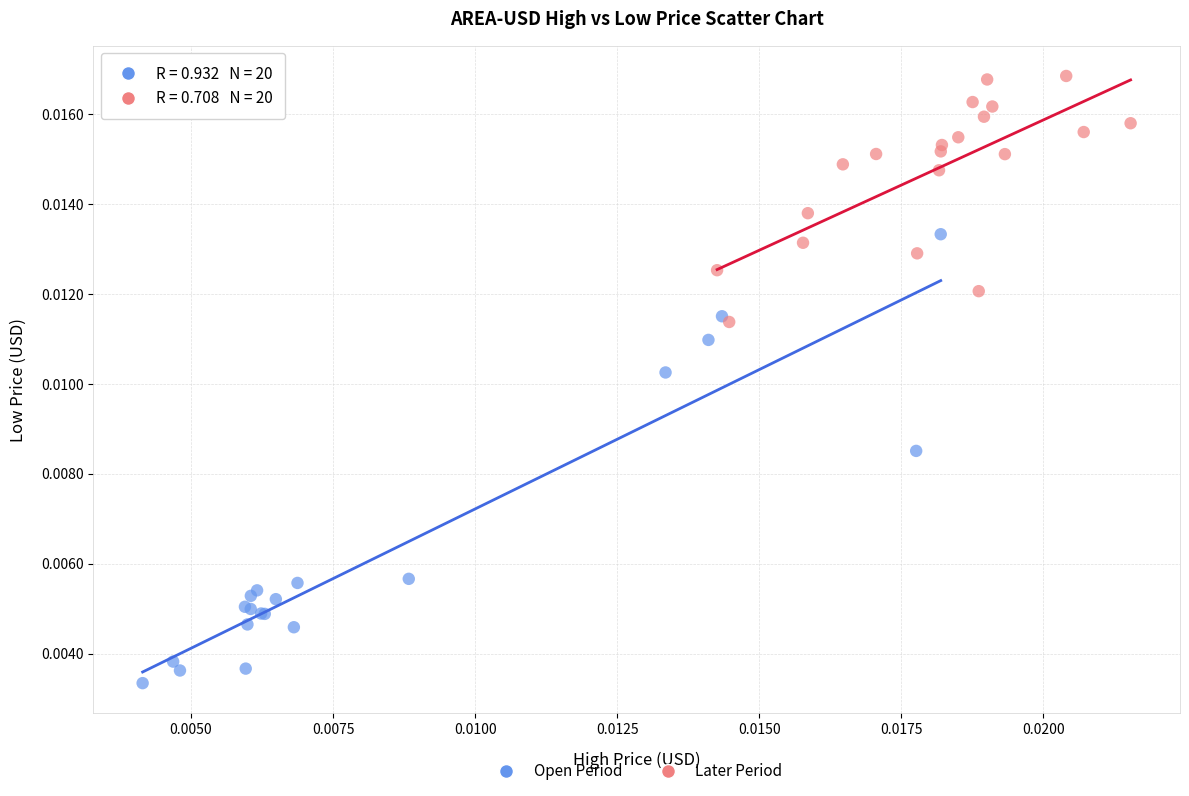

Which series contains the highest Y value?

Later Period